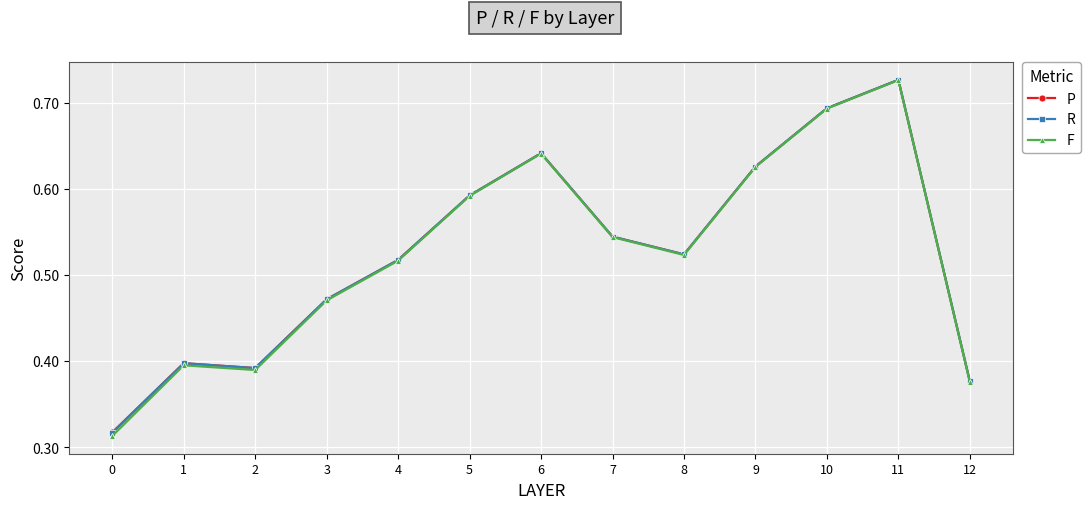

Which category has the highest value across all series?

11